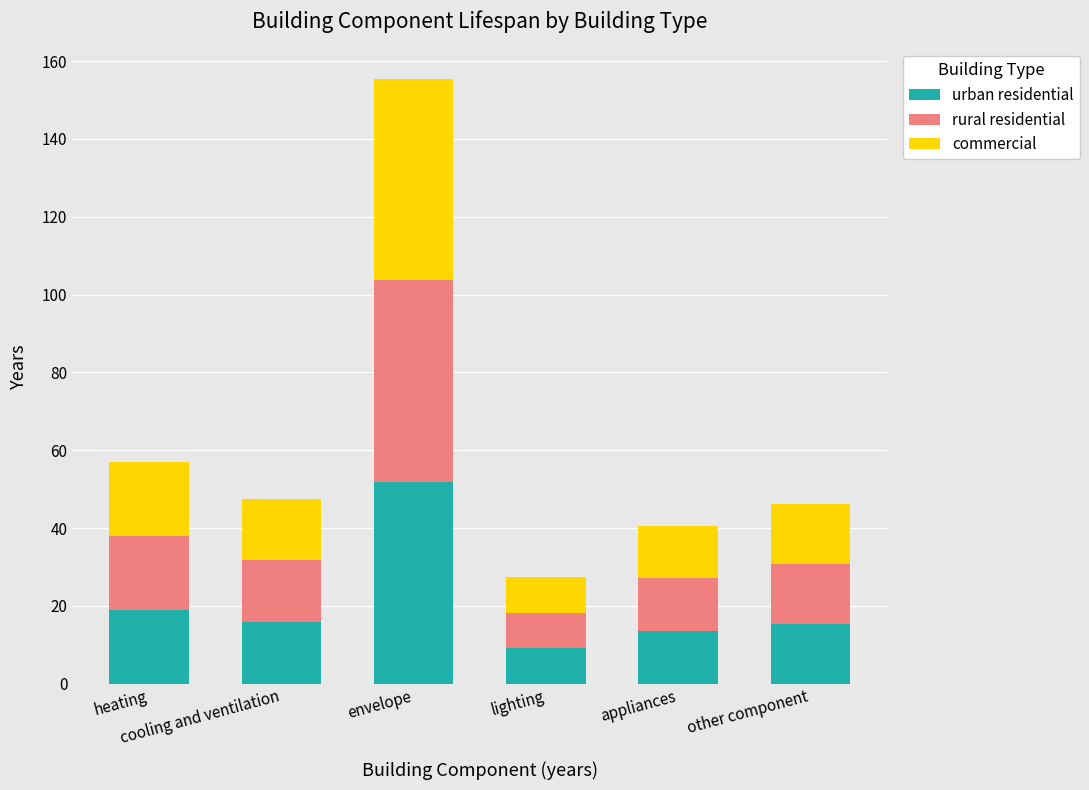

What is the lowest value of the urban residential series?

9.1